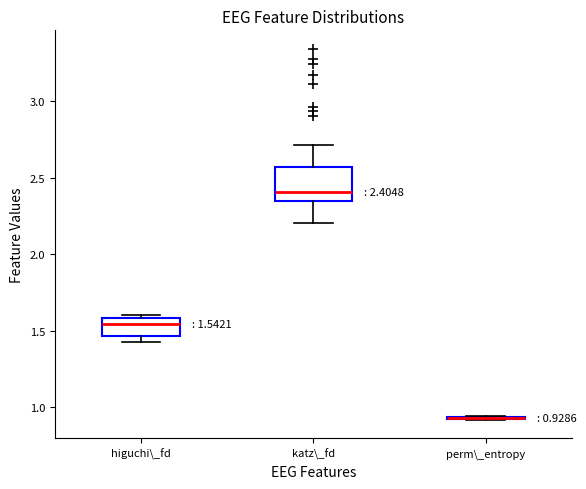

Which box is the tallest, from its lower edge to its upper edge?

katz\_fd